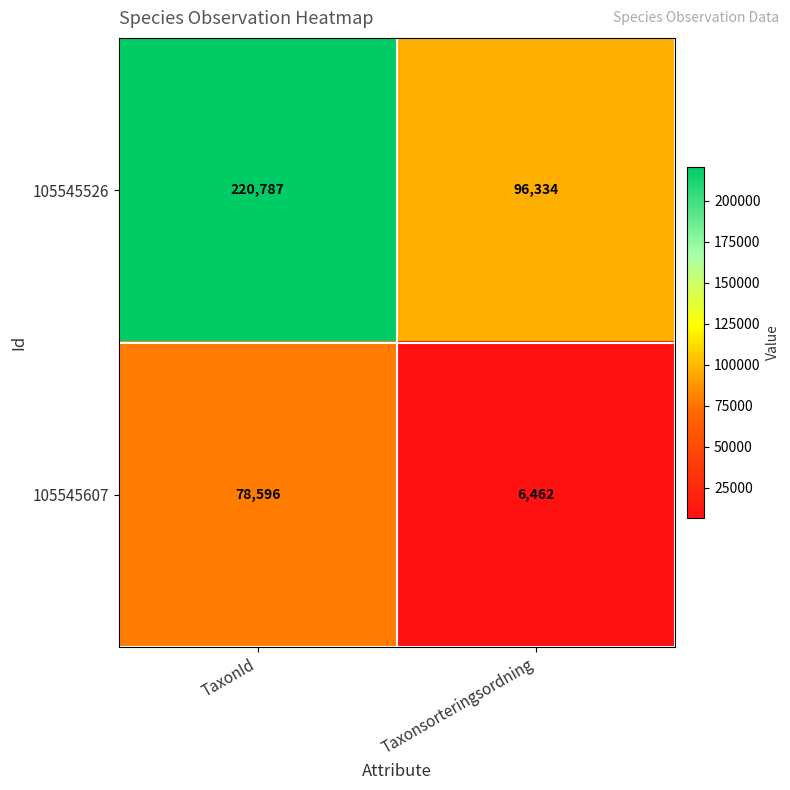

What value does the 105545607 series have at TaxonId, to the nearest 50?

78600